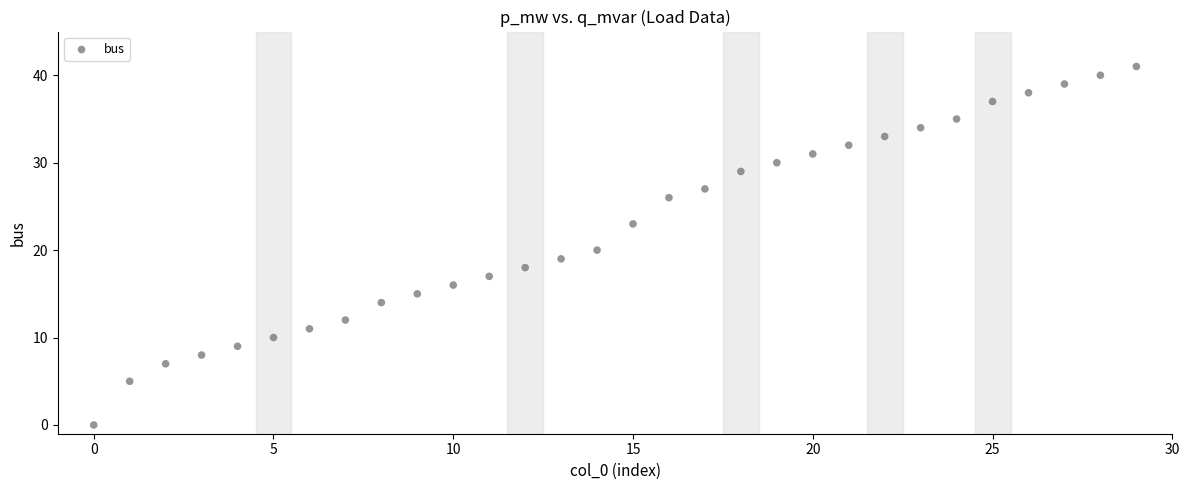

What is the range of Y values (max minus min)?

41